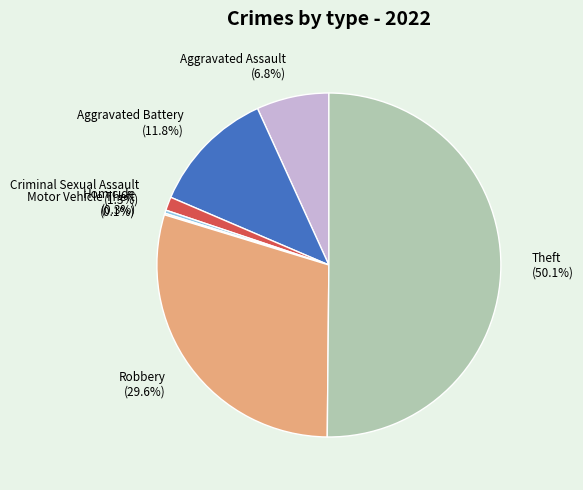

What is the total percentage of Homicide and Criminal Sexual Assault?

1.6%